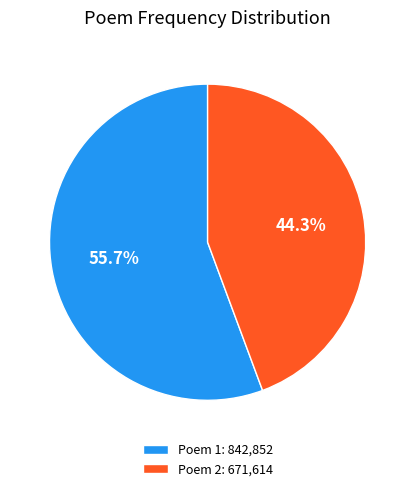

How many segments does this pie chart have?

2